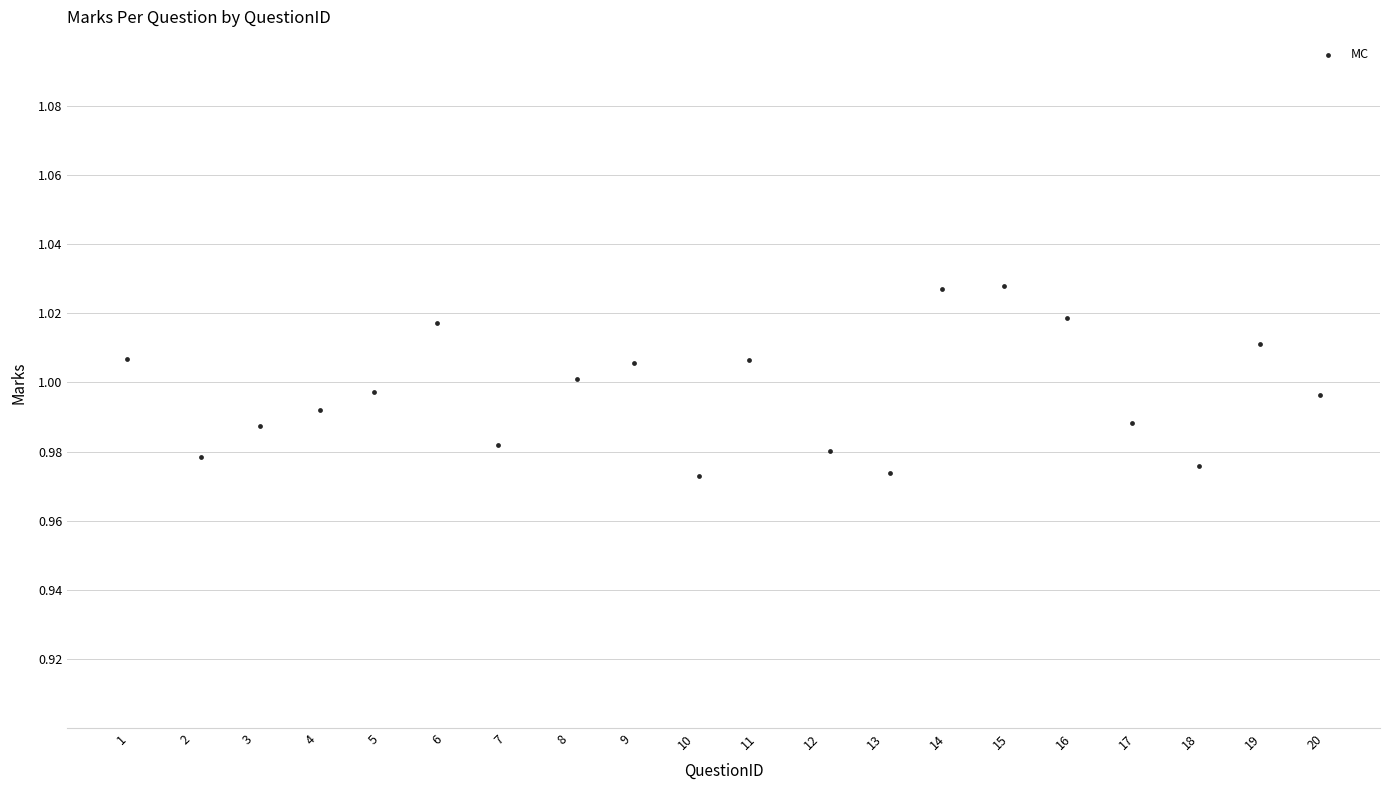

What is the range of X values (max minus min)?

19.0